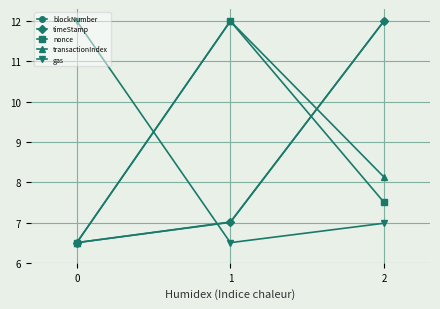

What is the value of the timeStamp point at the 3rd from the left?

12.0